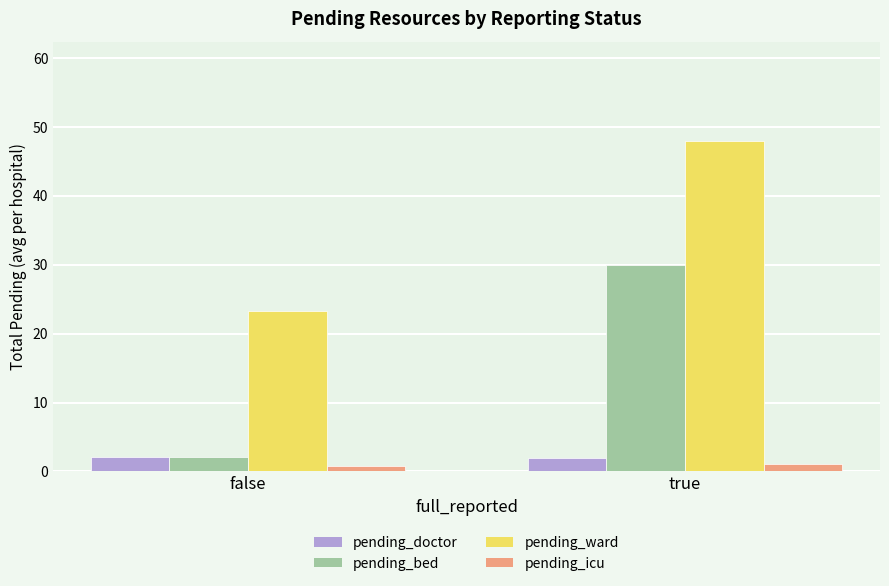

Which series changed the most between false and true?

pending_bed